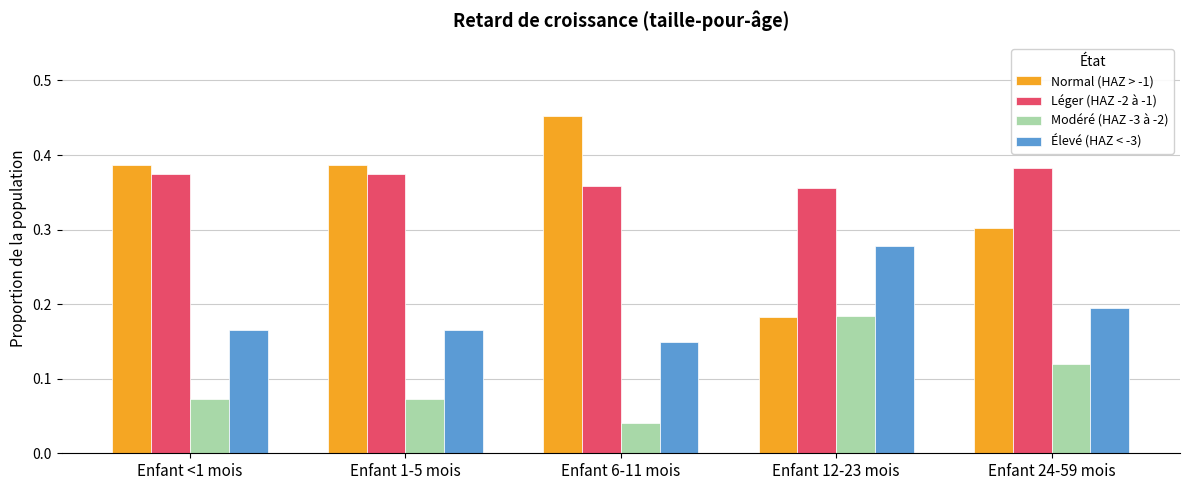

How many bars are there in each group?

4